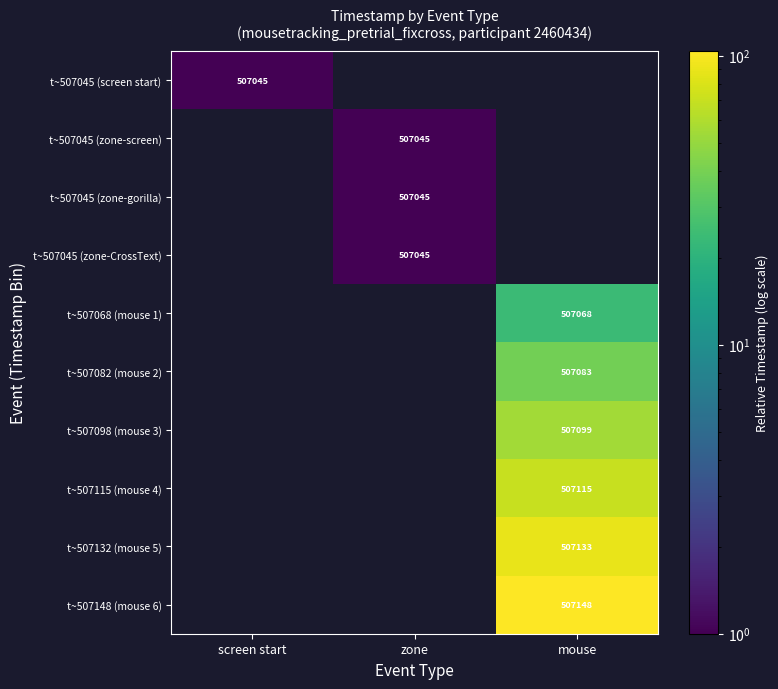

The t~507132 (mouse 5) series shows 507133 at mouse. True or false?

True